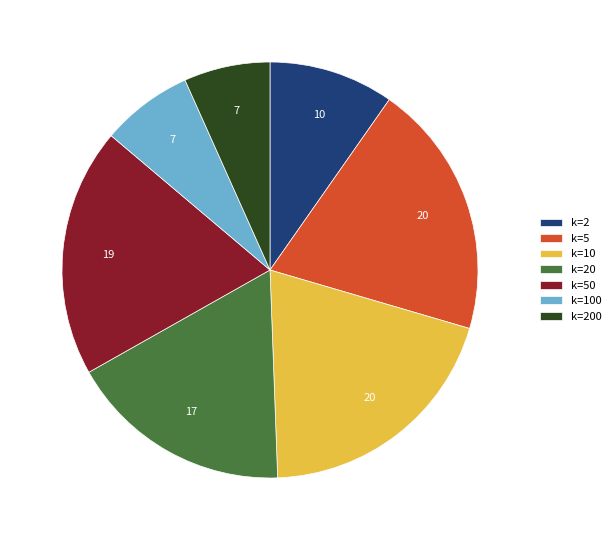

Is there a majority slice in this chart?

No